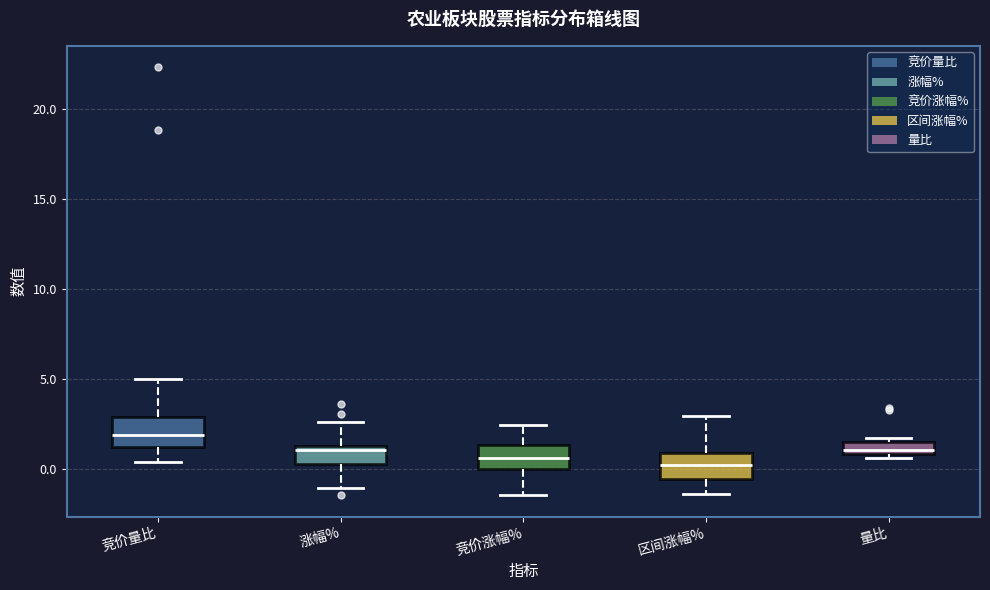

Which box's median line is the highest?

竞价量比